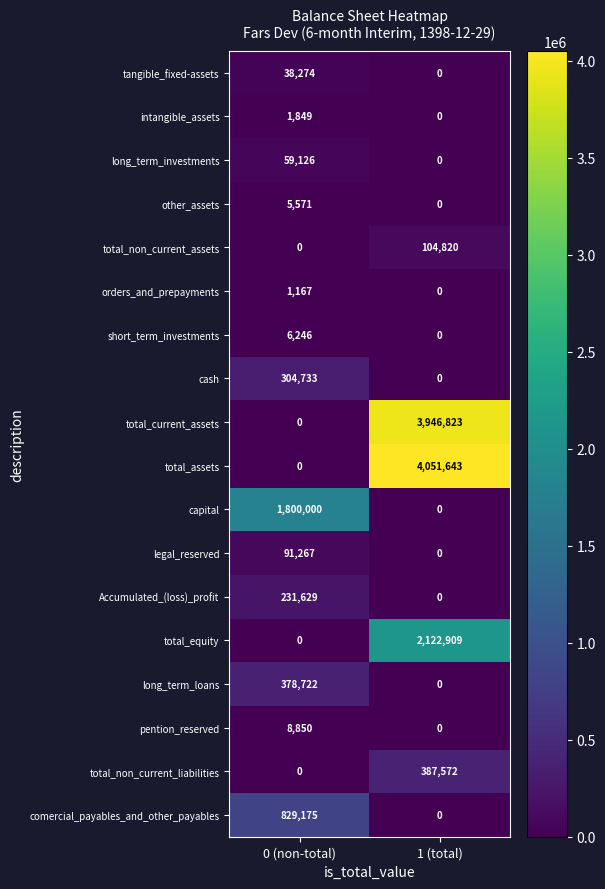

Which series has the largest range (max minus min)?

total_assets